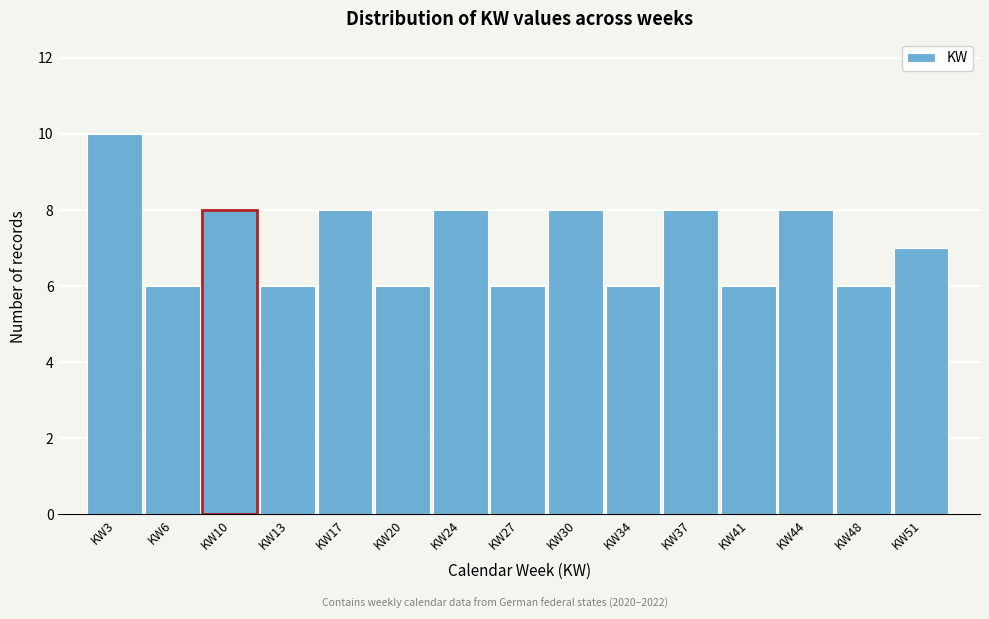

Reading left to right, transcribe this chart: for each bar, give the range it covers on the x-axis and its height. Neither the bar edges nor the heights are printed on the chart, so give them approximately, as read against the axes.

1.0 to 4.5: 10
4.5 to 8.0: 6
8.0 to 11.5: 8
11.5 to 15.0: 6
15.0 to 18.5: 8
18.5 to 22.0: 6
22.0 to 25.5: 8
25.5 to 28.5: 6
28.5 to 32.0: 8
32.0 to 35.5: 6
35.5 to 39.0: 8
39.0 to 42.5: 6
42.5 to 46.0: 8
46.0 to 49.5: 6
49.5 to 53.0: 7